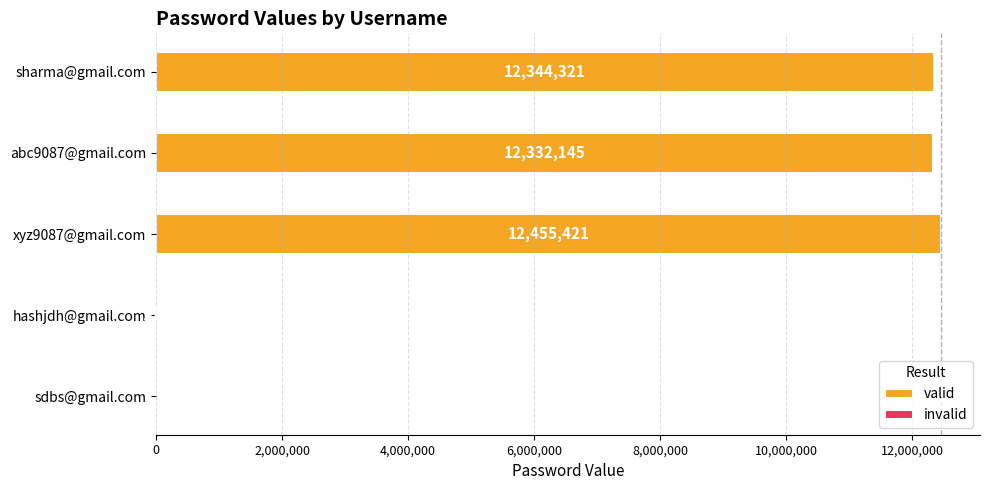

Which category has the highest value in the invalid series?

hashjdh@gmail.com